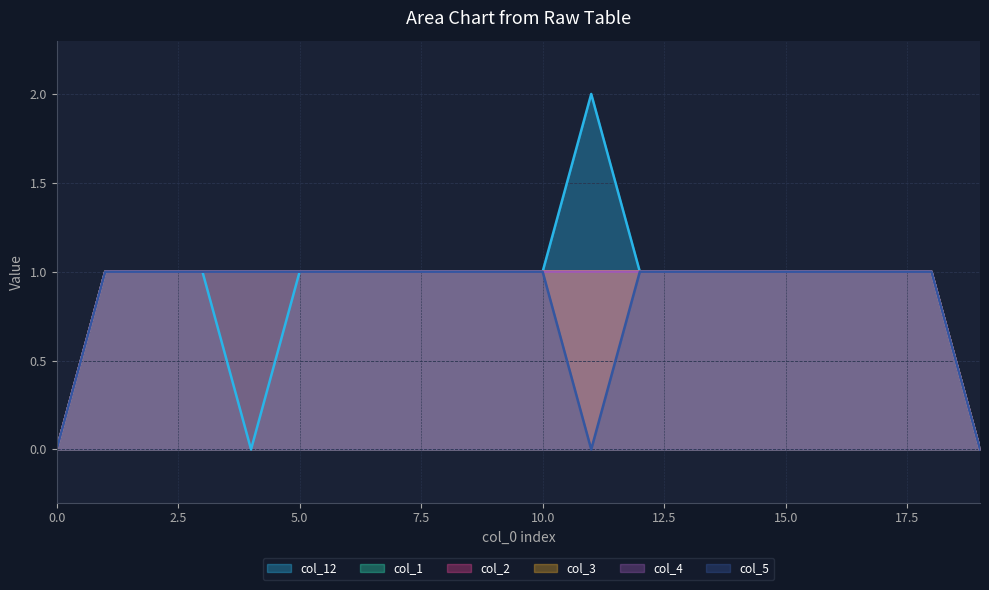

True or false: col_1 has more than 2 interior local peaks.

False